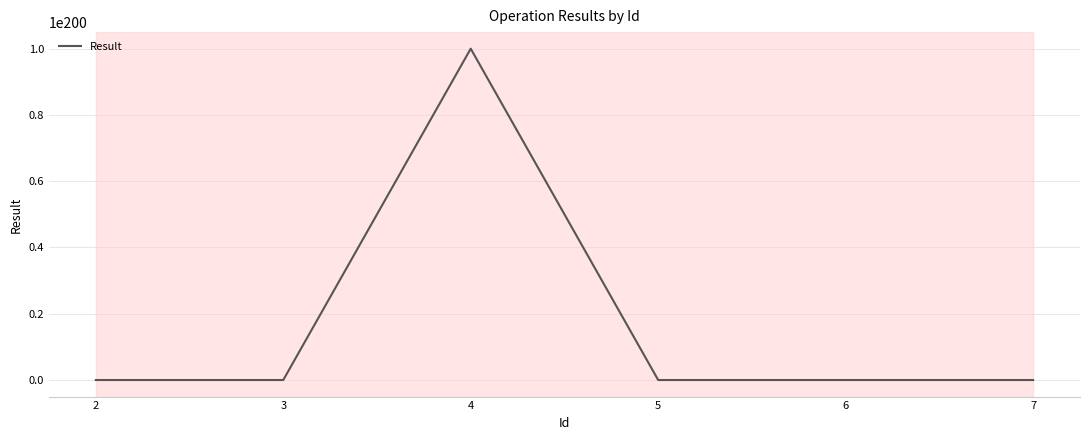

Is it true that the value at 4 is 99999999999999996973312221251036165947450327545502362648241750950346848435554075534196338404706251868027512415973882408182135734368278484639385041047239877871023591066789981811181813306167128854888448.0?

True